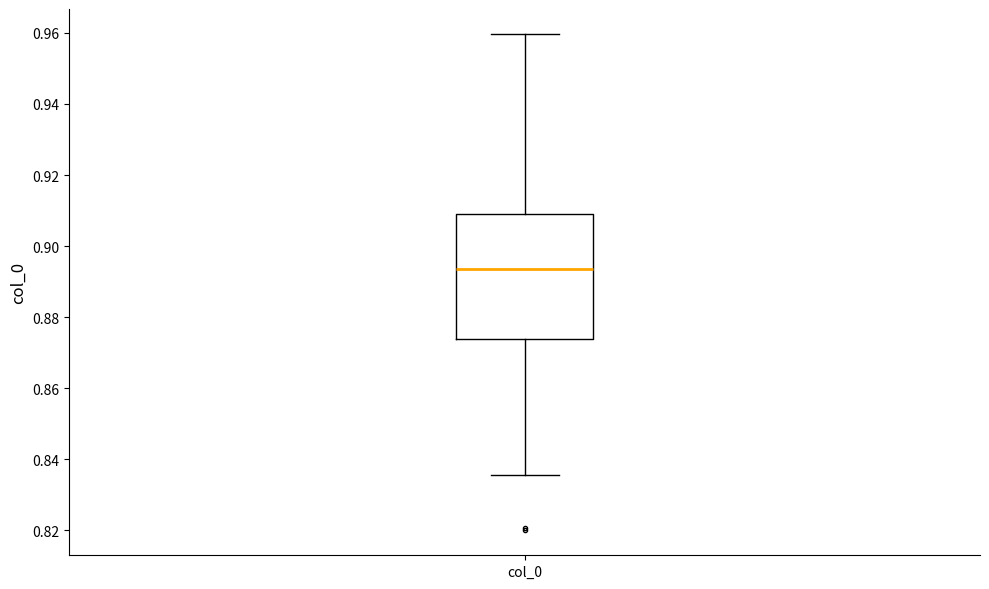

Where is the upper edge of the box for col_0 on the y-axis? The values are not printed on the chart, so give them approximately, as read against the axis.

0.910